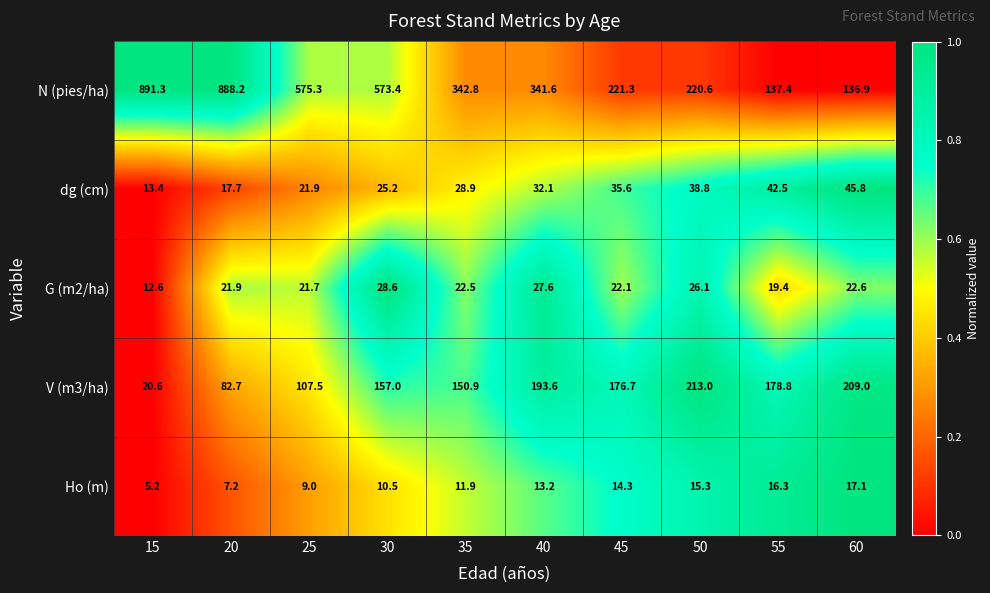

List the series in order of their peak value, highest first.

N (pies/ha), V (m3/ha), dg (cm), G (m2/ha), Ho (m)